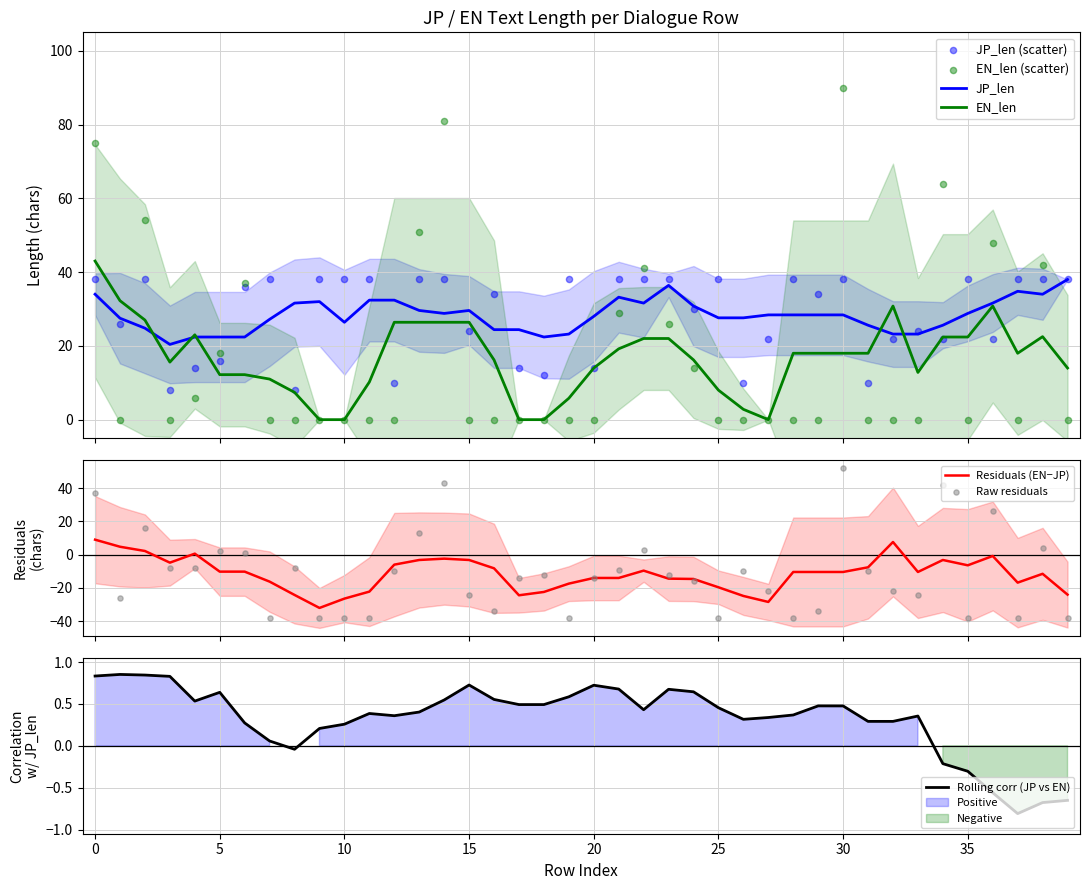

Which series reaches the maximum Y coordinate?

EN_len